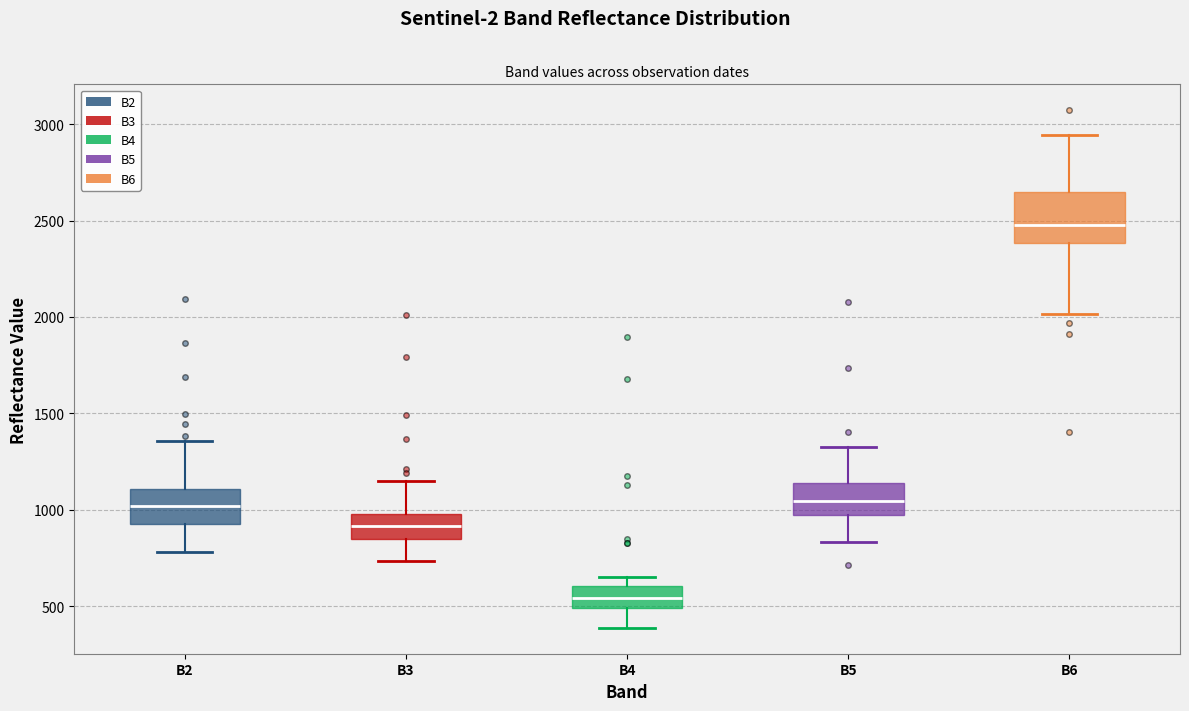

Reading left to right, read every box against the y-axis: the position of its median line, the range the box covers, and the ends of its whiskers. The values are not printed on the chart, so give them approximately, as read against the axis.

B2: median 1000, box 950 to 1100, whiskers 800 to 1350
B3: median 900, box 850 to 1000, whiskers 750 to 1150
B4: median 550, box 500 to 600, whiskers 400 to 650
B5: median 1050, box 950 to 1150, whiskers 850 to 1350
B6: median 2500, box 2400 to 2650, whiskers 2000 to 2950